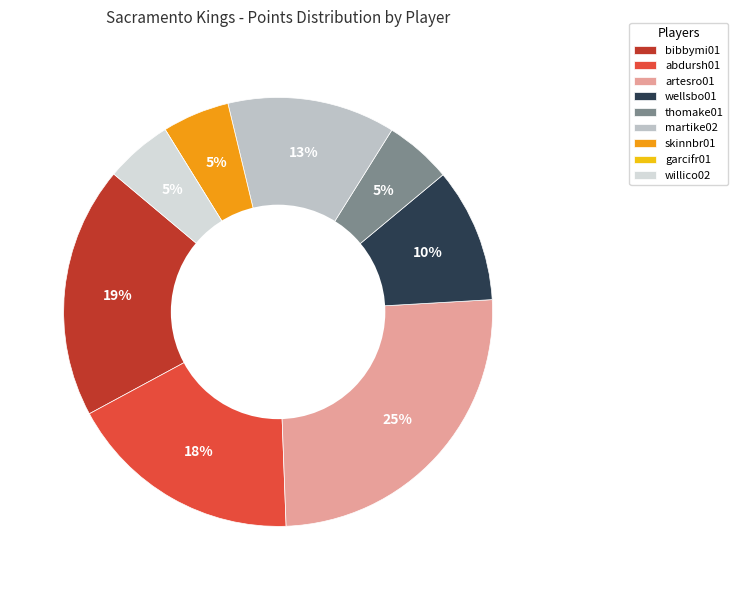

What percentage is NOT represented by martike02?

87.3%